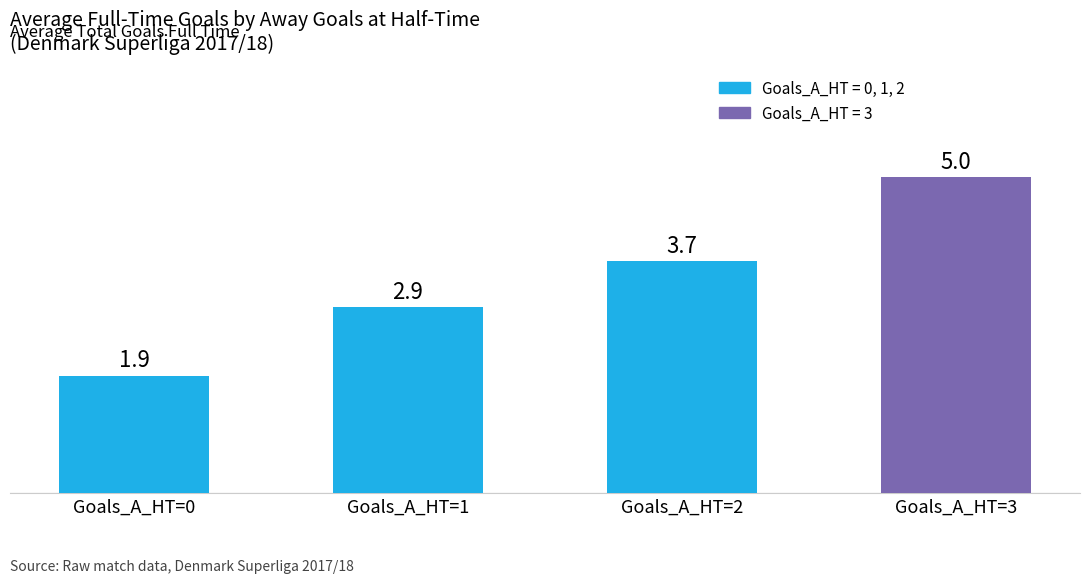

Reading left to right, extract all data points from this chart.

Goals_A_HT=0=1.9	Goals_A_HT=1=2.9	Goals_A_HT=2=3.7	Goals_A_HT=3=5.0